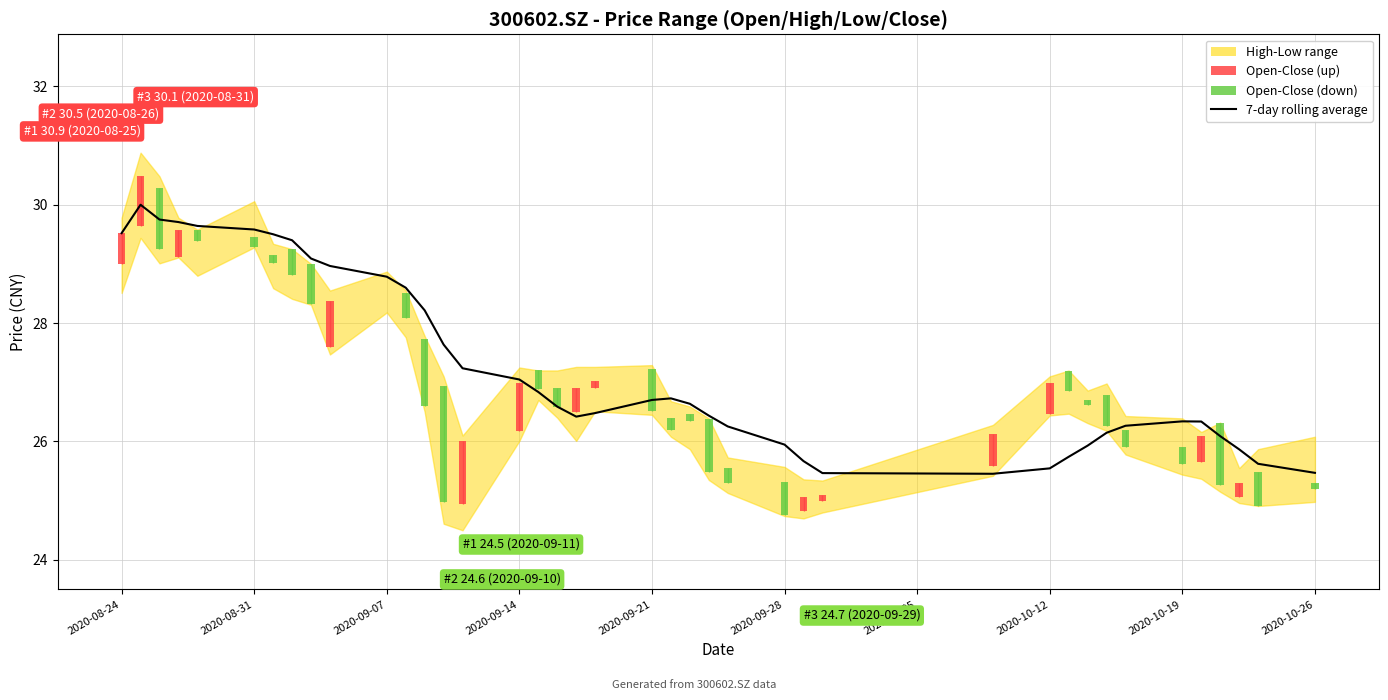

Is it true that the value at 2020-09-14 is 27.0?

True